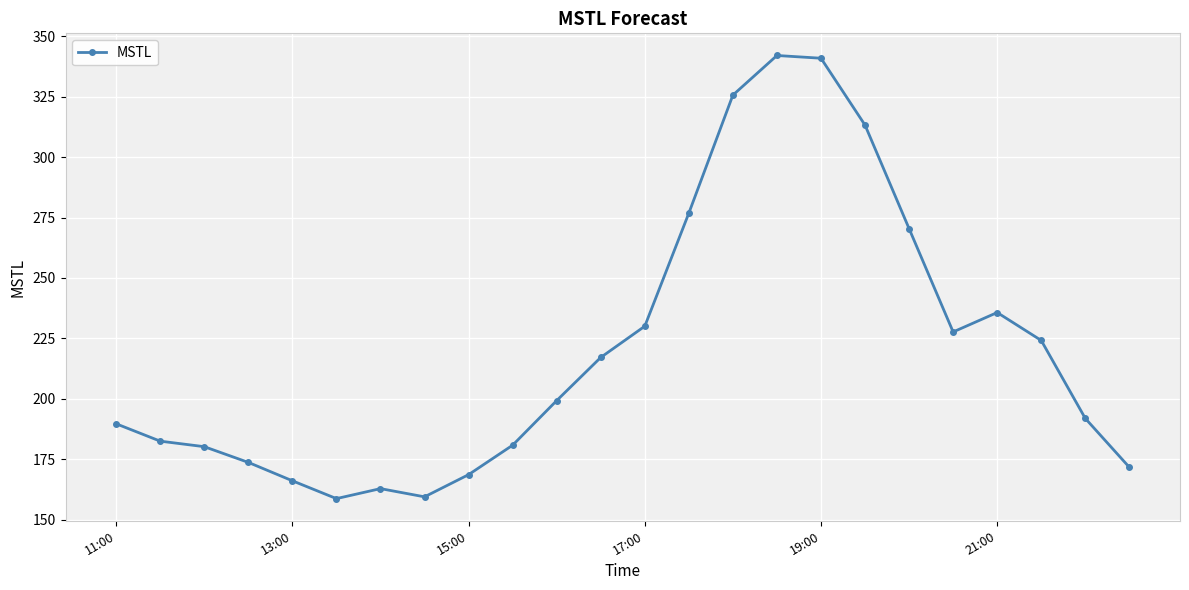

What is the value of the 15th point from the left?

325.7